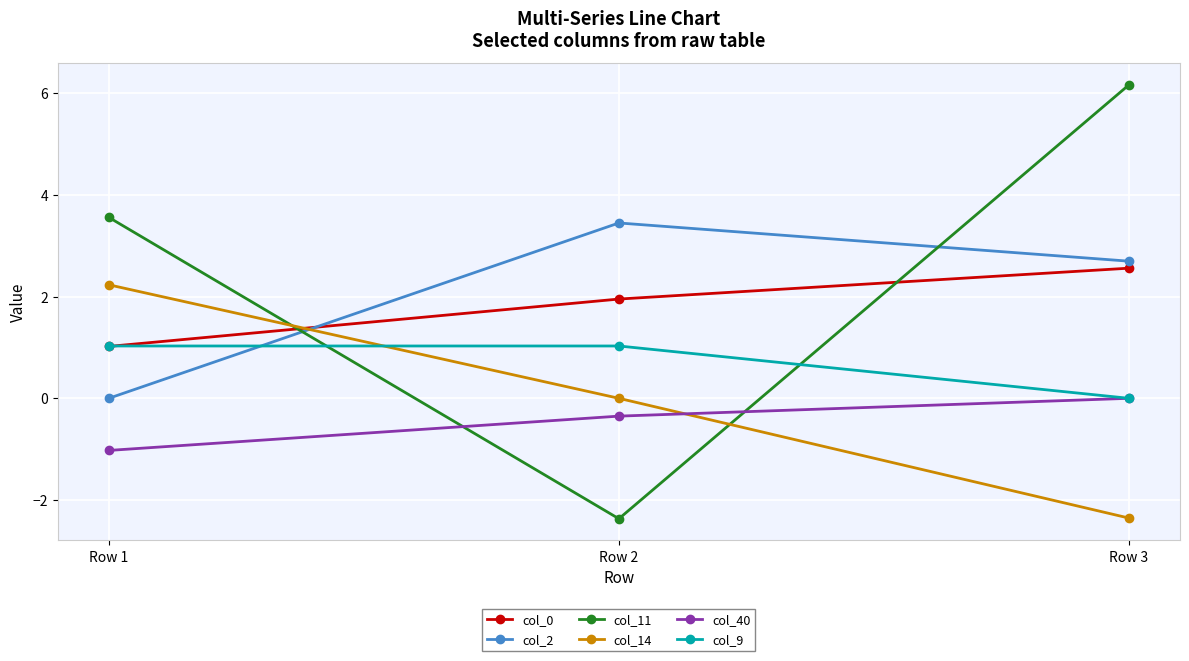

What is the minimum value for col_11?

-2.4